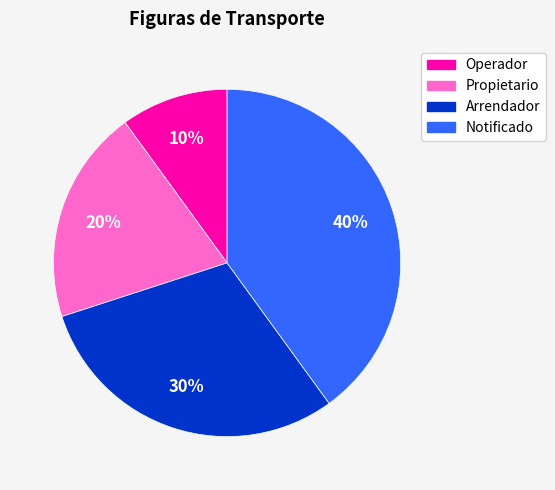

Rank the categories by value from highest to lowest.

Notificado, Arrendador, Propietario, Operador